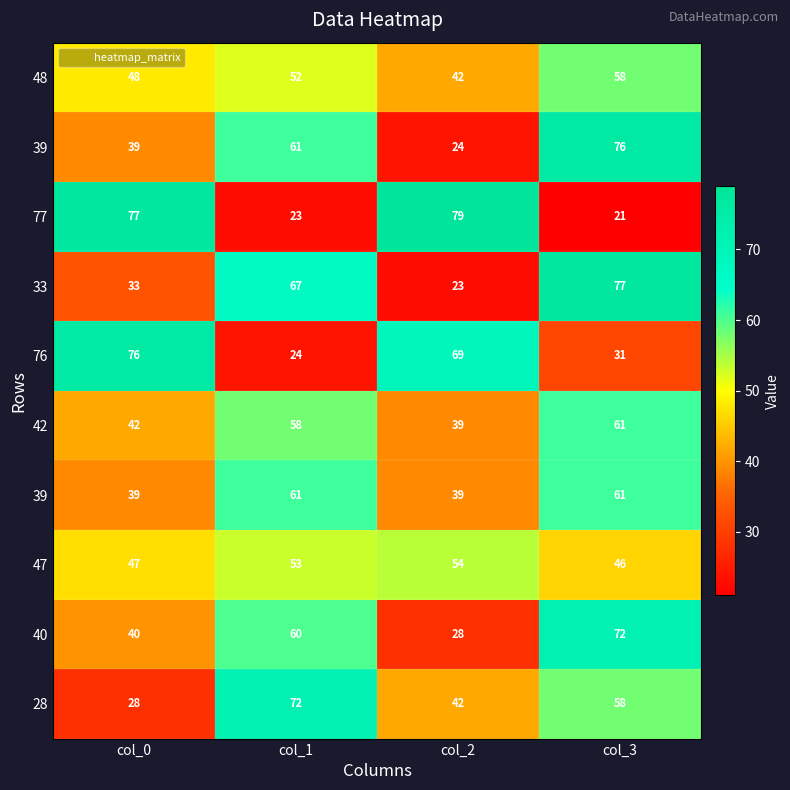

Between col_1 and col_0, which is larger?

col_1